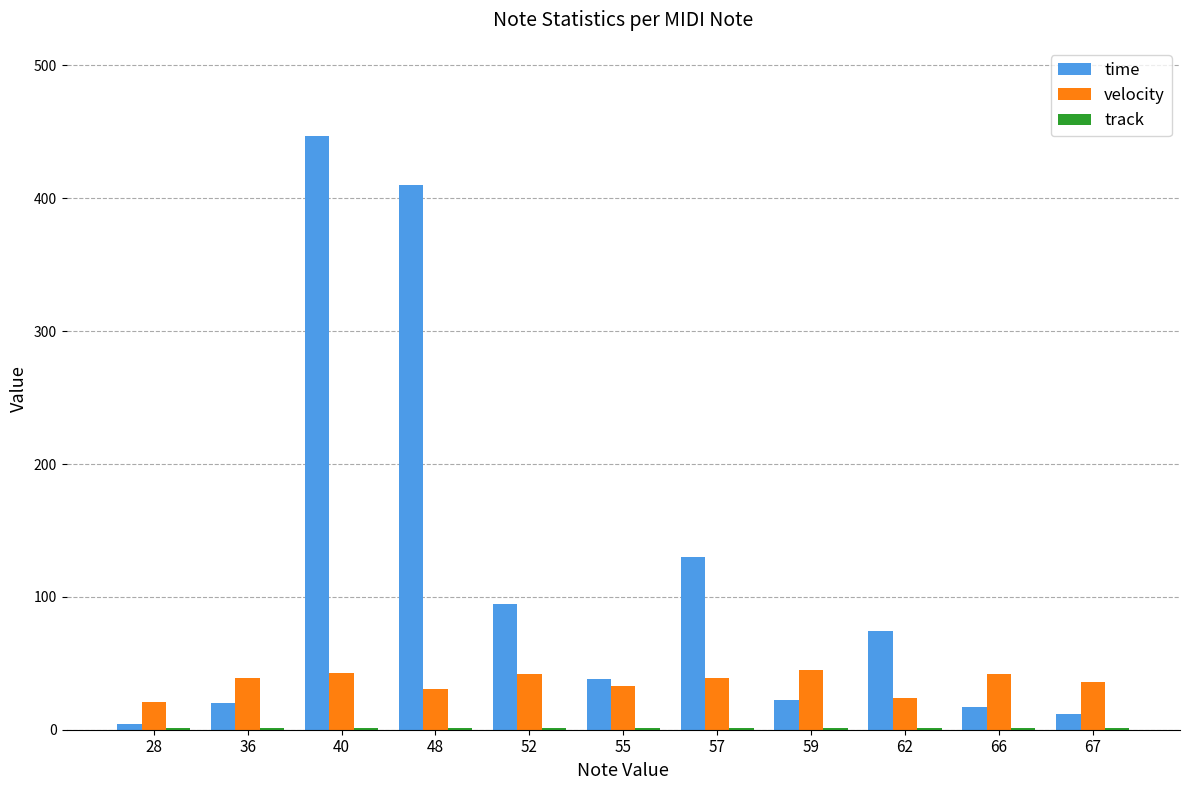

The value of velocity at 40 is 11. True or false?

False